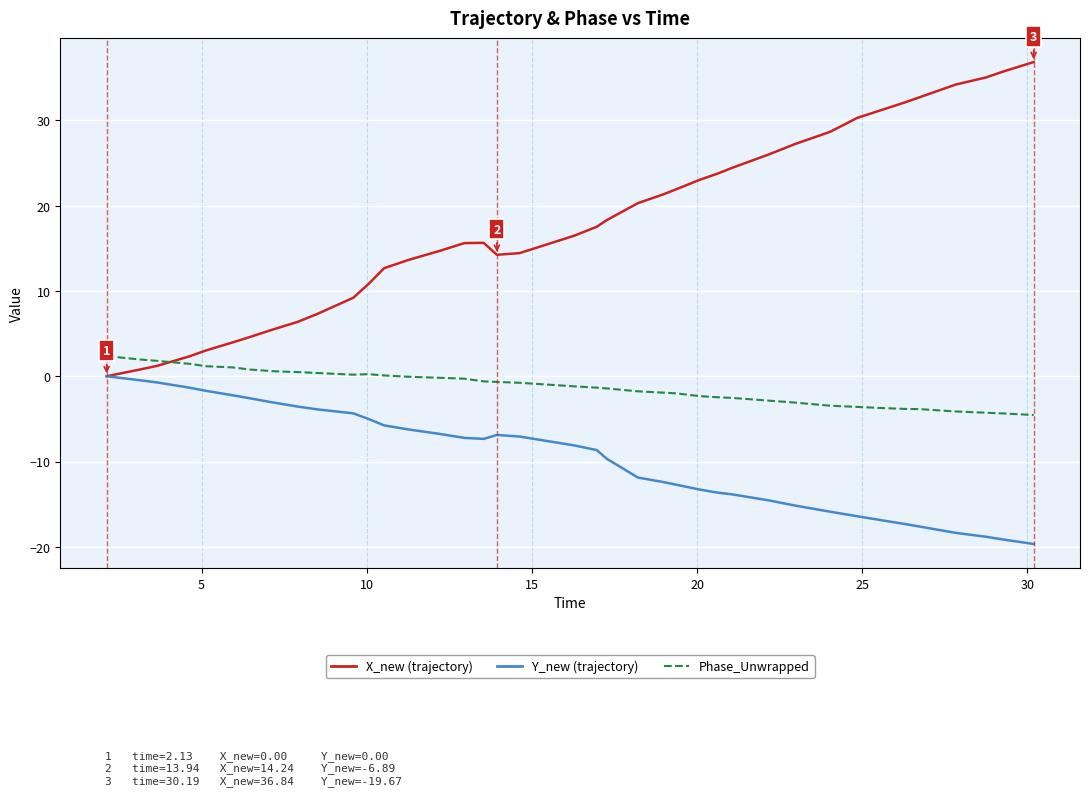

What is the minimum value shown in the chart?

-19.7